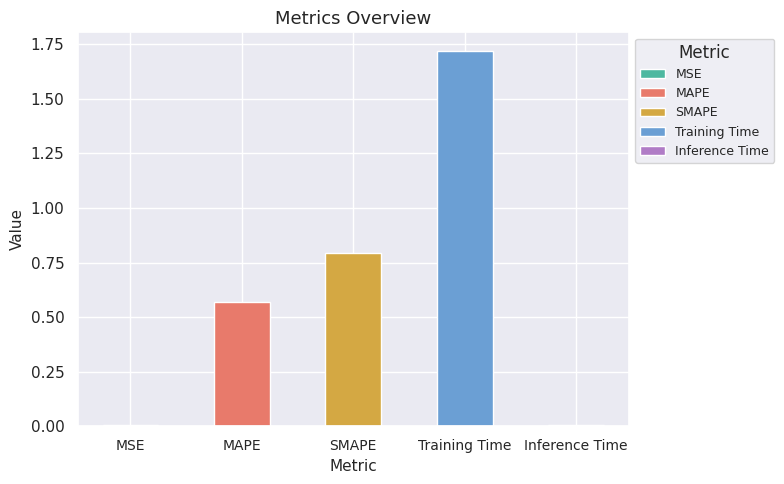

What position from the left is Inference Time?

5